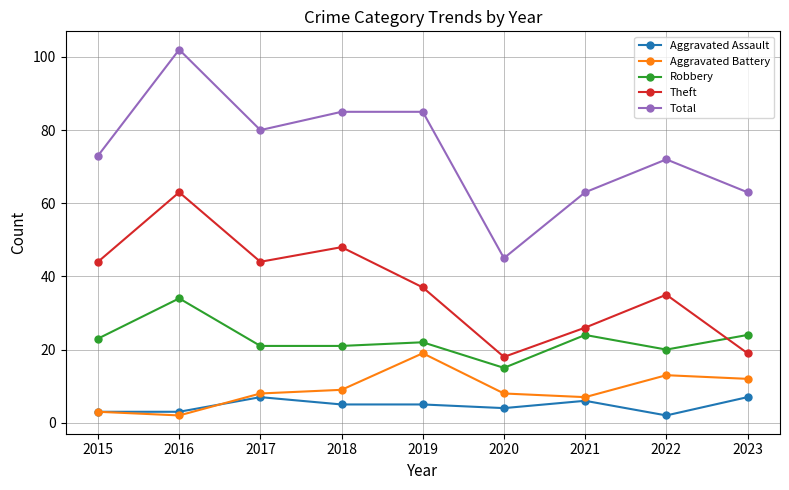

Rank the series by their maximum value, from lowest to highest.

Aggravated Assault, Aggravated Battery, Robbery, Theft, Total